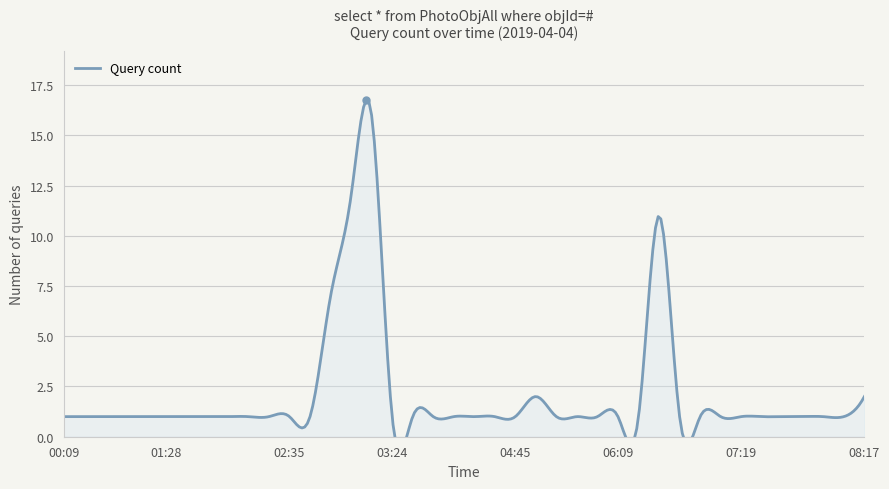

Which label corresponds to the largest value in the chart?

03:11